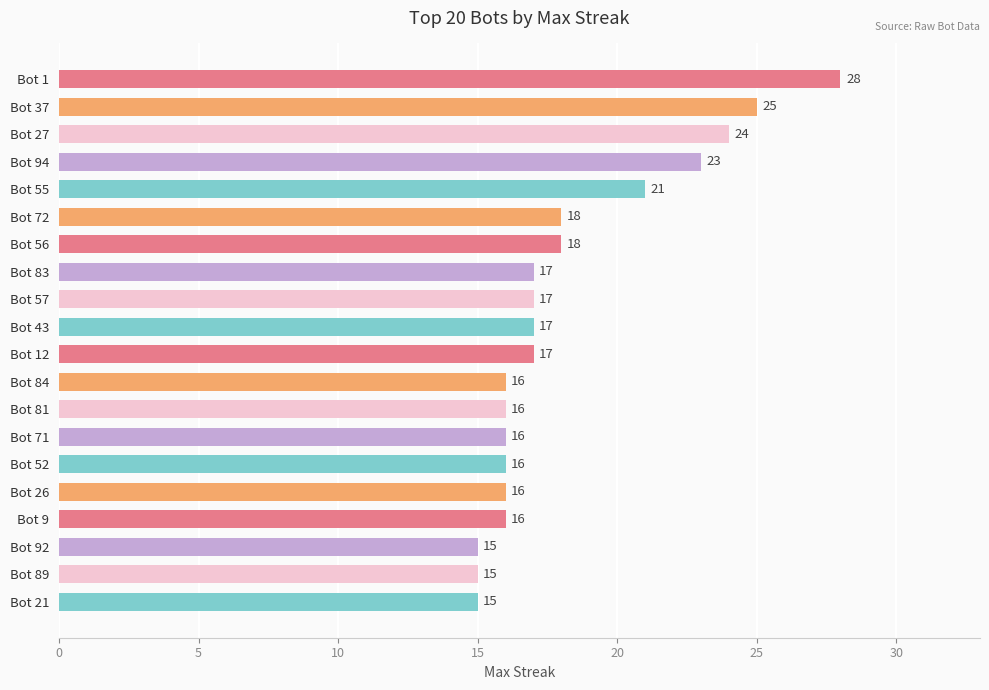

What is the ratio of the value at Bot 83 to the value at Bot 56?

0.9